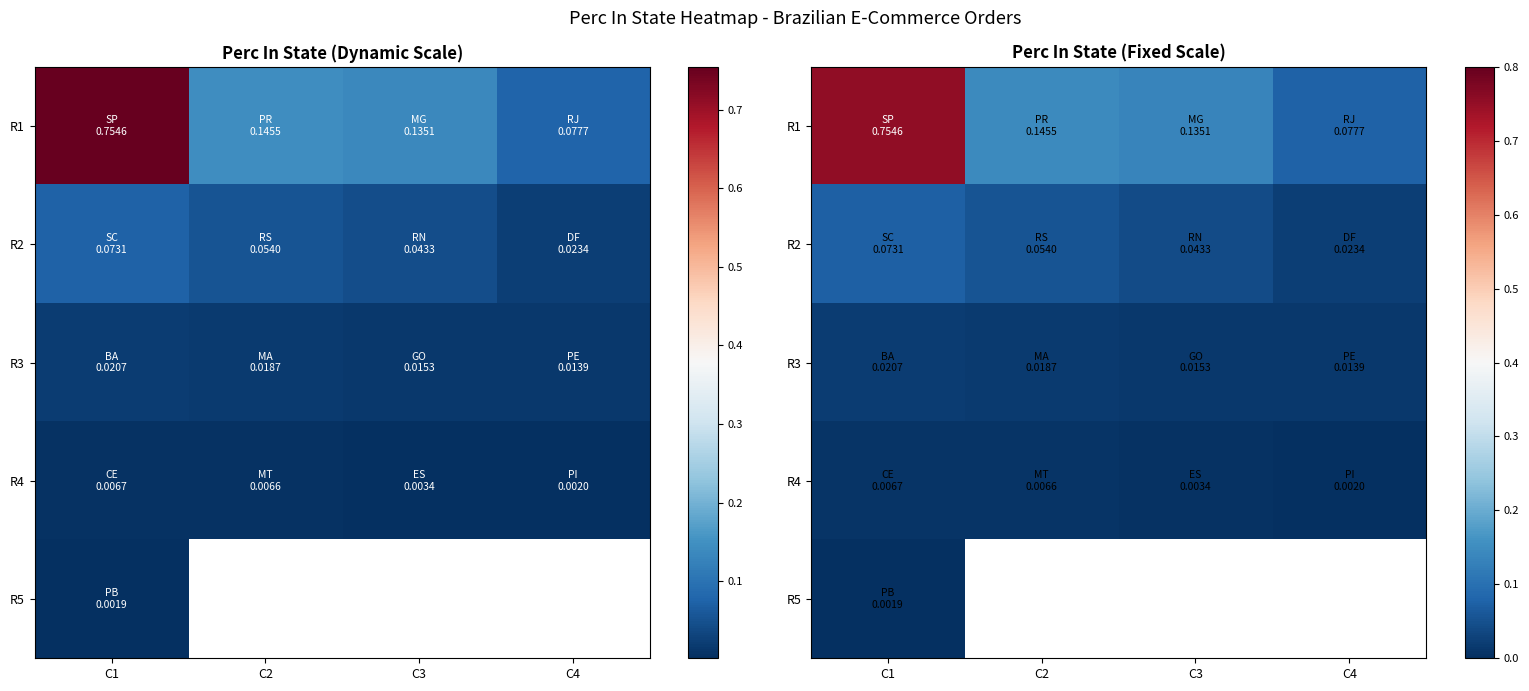

What is the sum of the R2 values at C2 and C3?

0.1